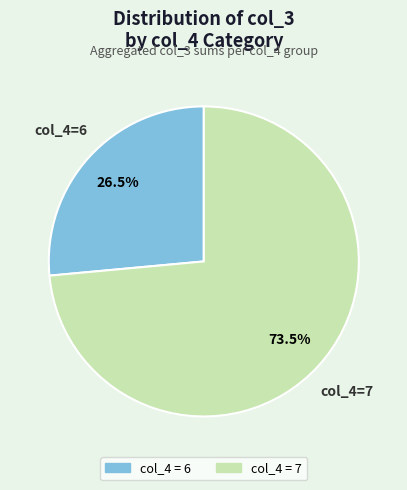

Is there a majority slice in this chart?

Yes